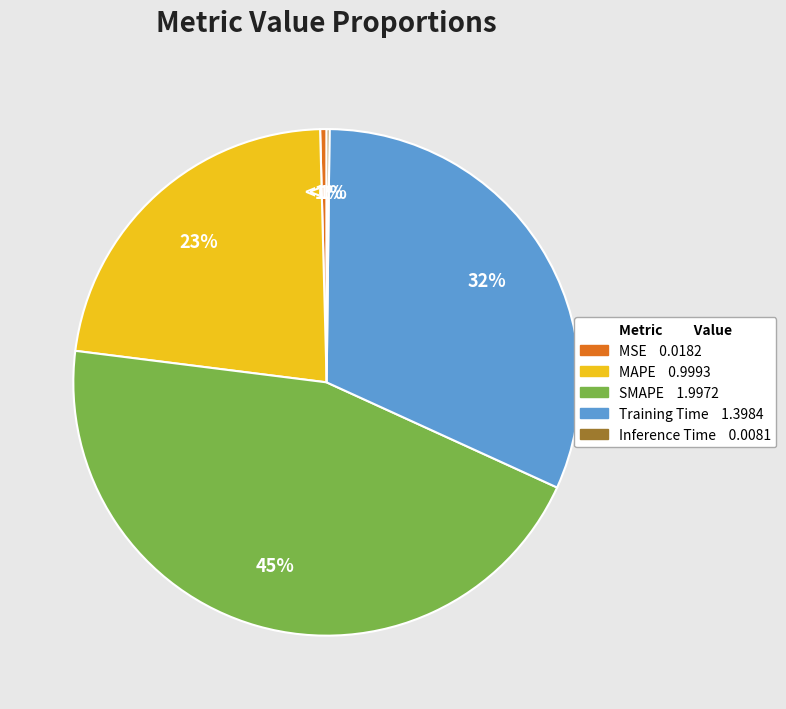

How many slices are in this pie chart?

5